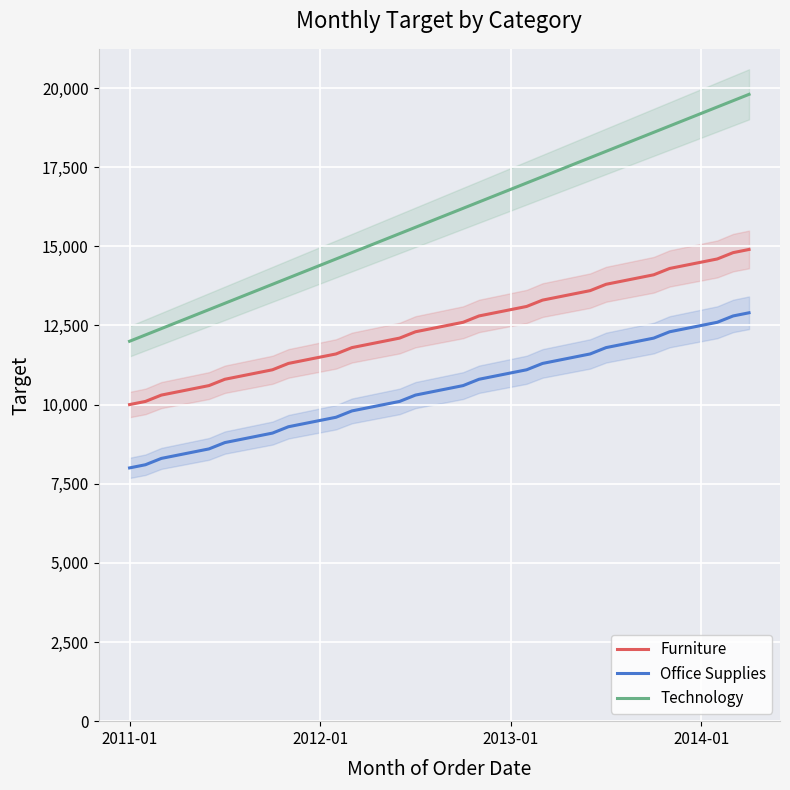

Does the chart display data point markers on the line(s)?

No